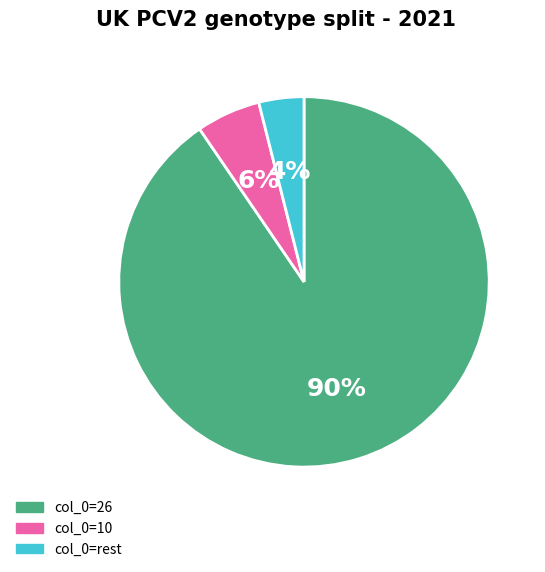

How many segments does this pie chart have?

3